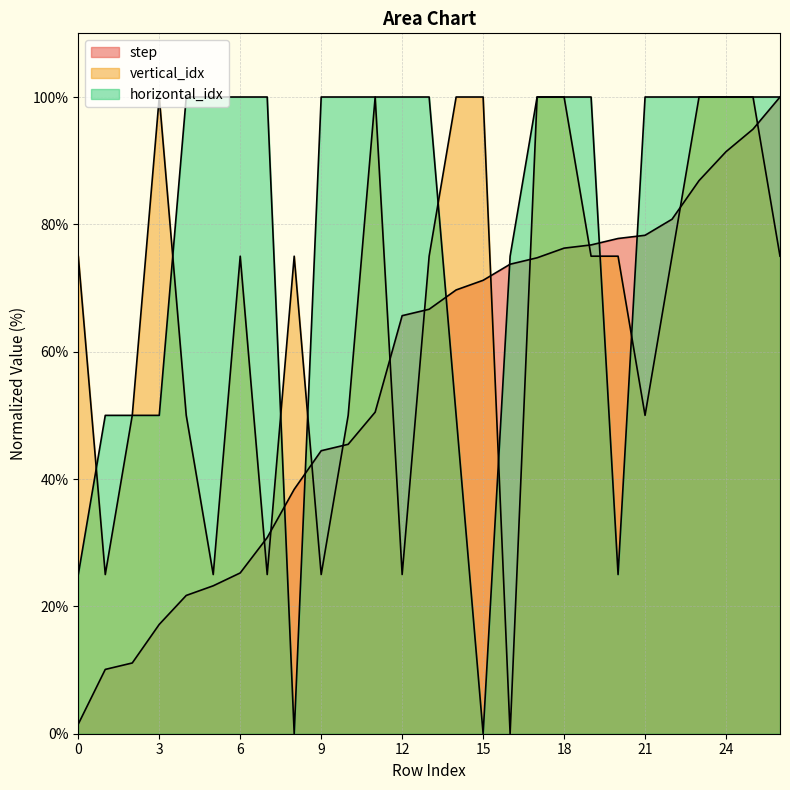

Does the chart display data point markers on the line(s)?

No